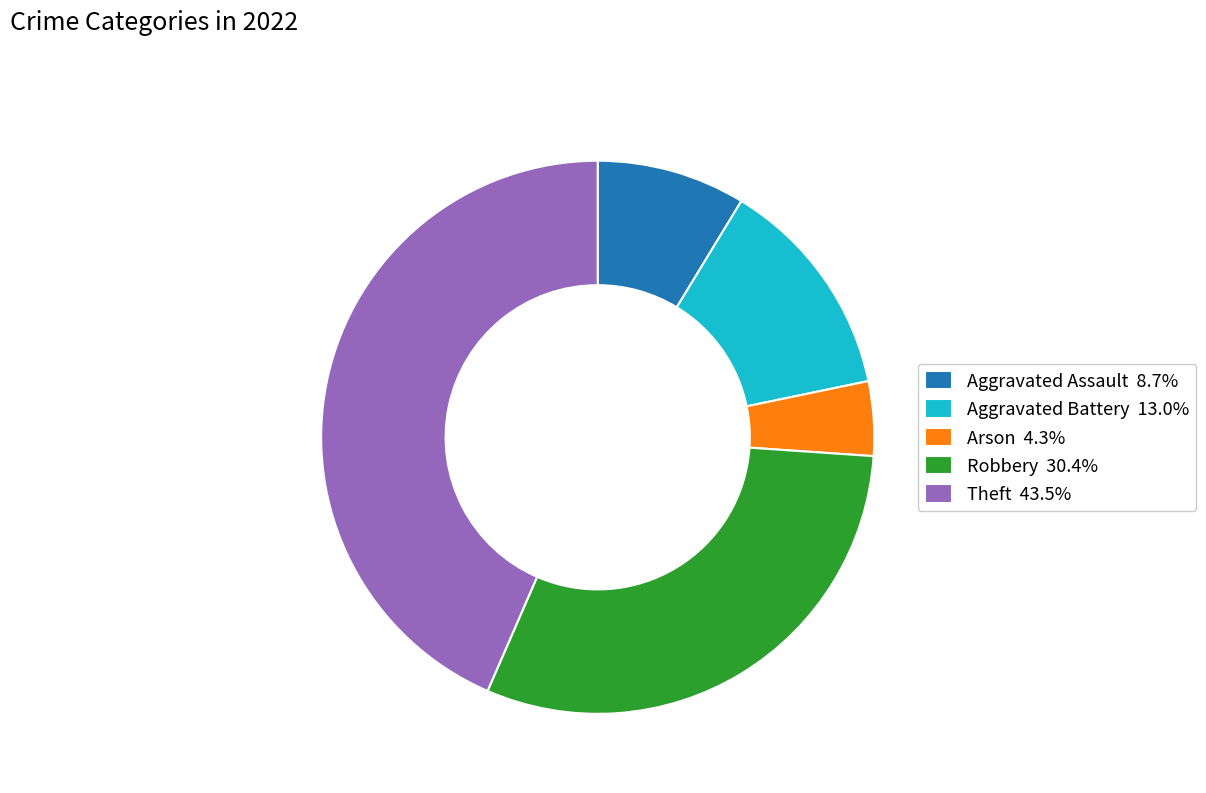

What is the ratio of the value at Theft 43.5% to the value at Aggravated Battery 13.0%?

3.3